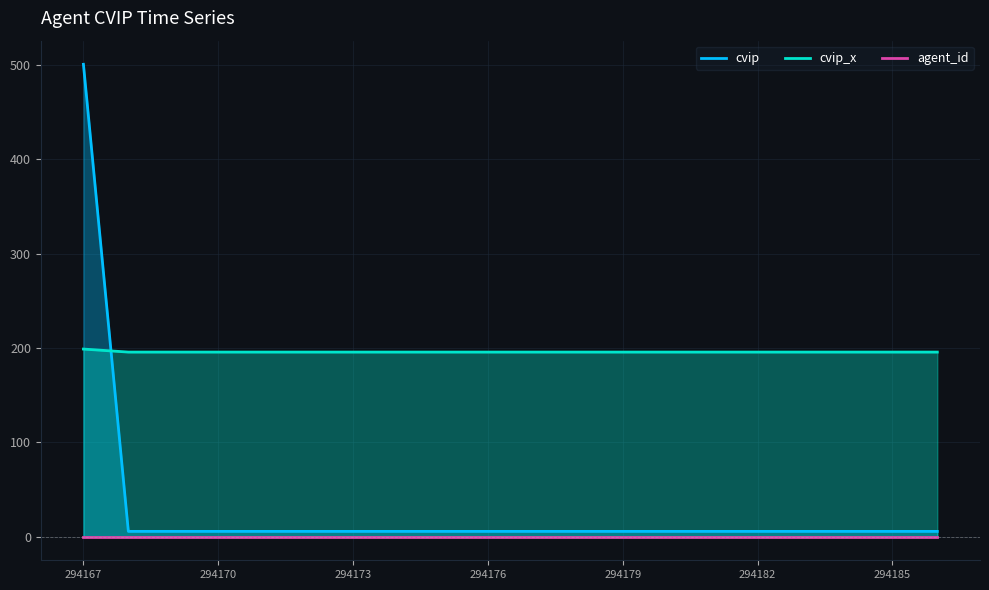

True or false: agent_id and cvip_x cross at least once.

False